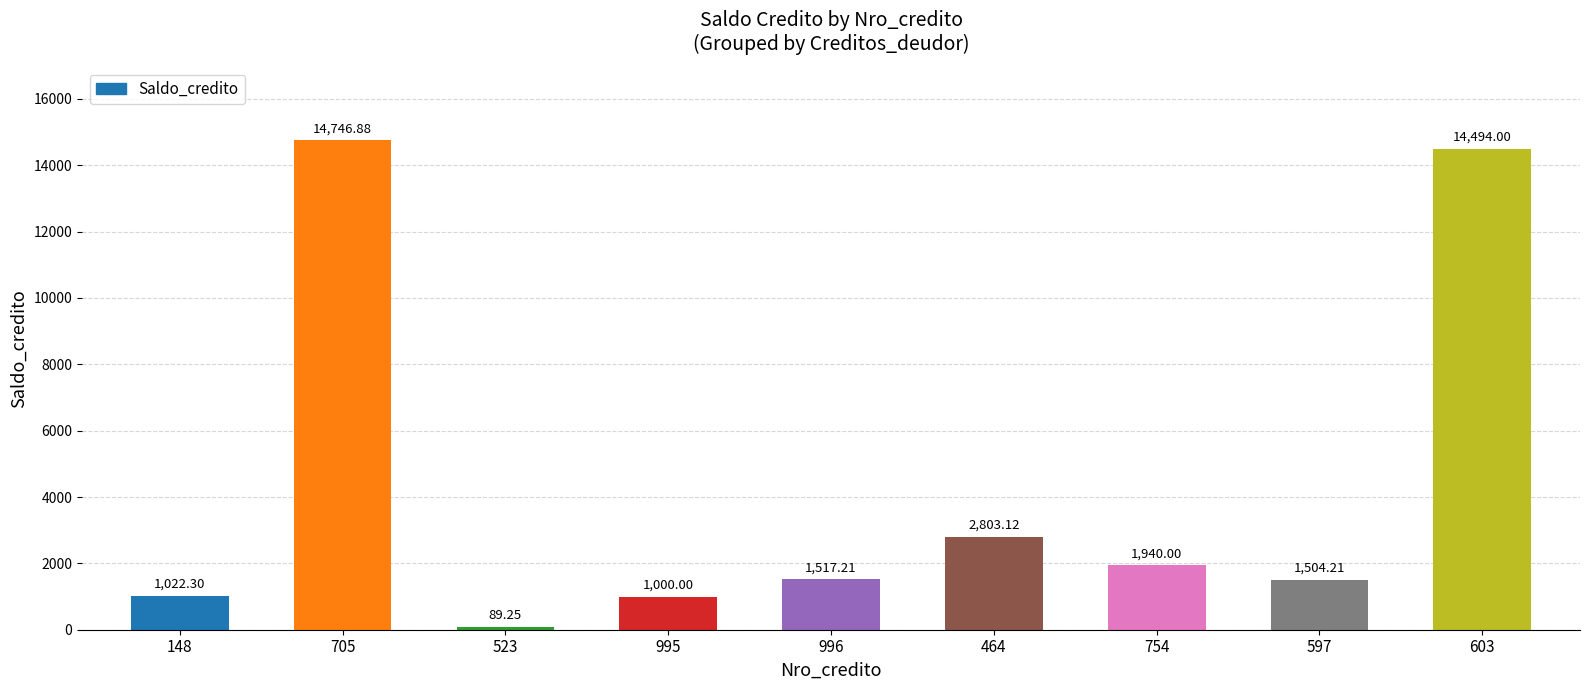

What position from the right is 464?

4